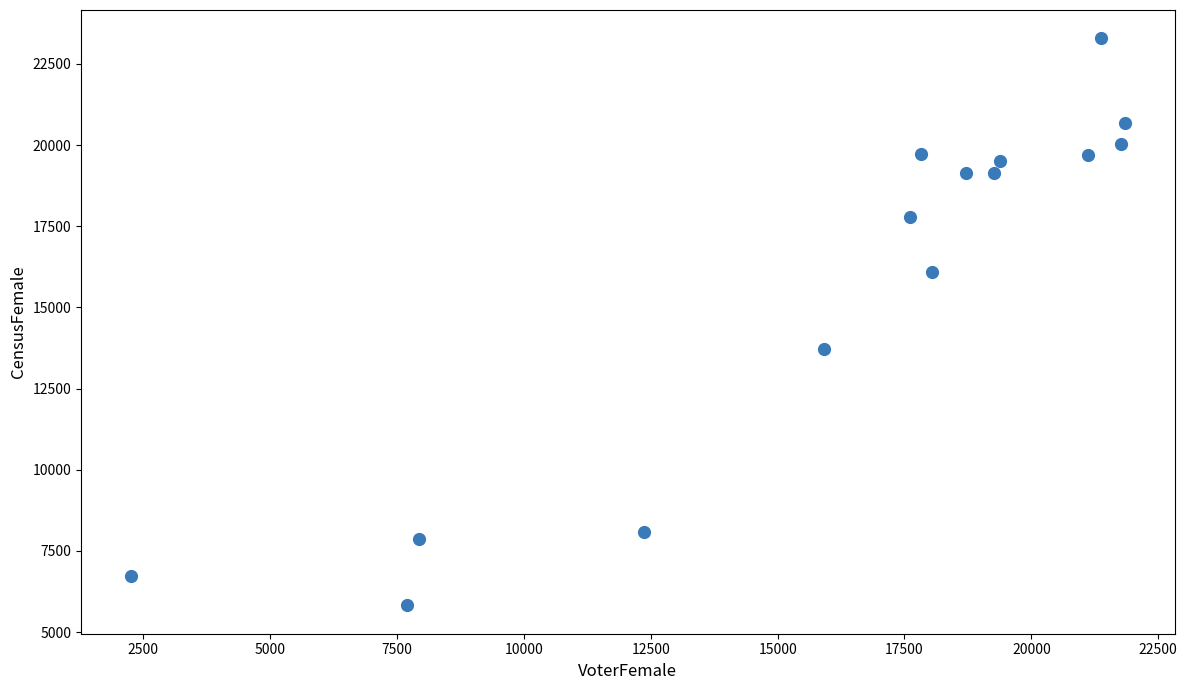

What is the range of X values (max minus min)?

19594